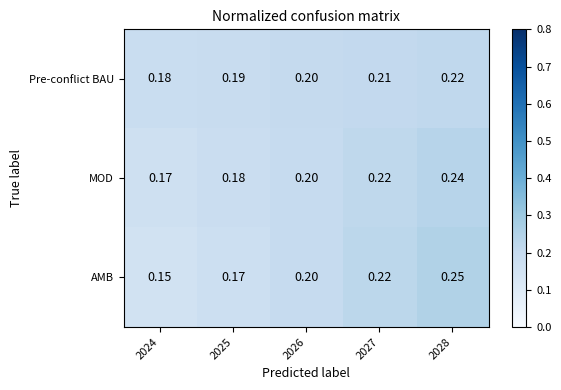

At which category is the sum across all series the highest?

2028